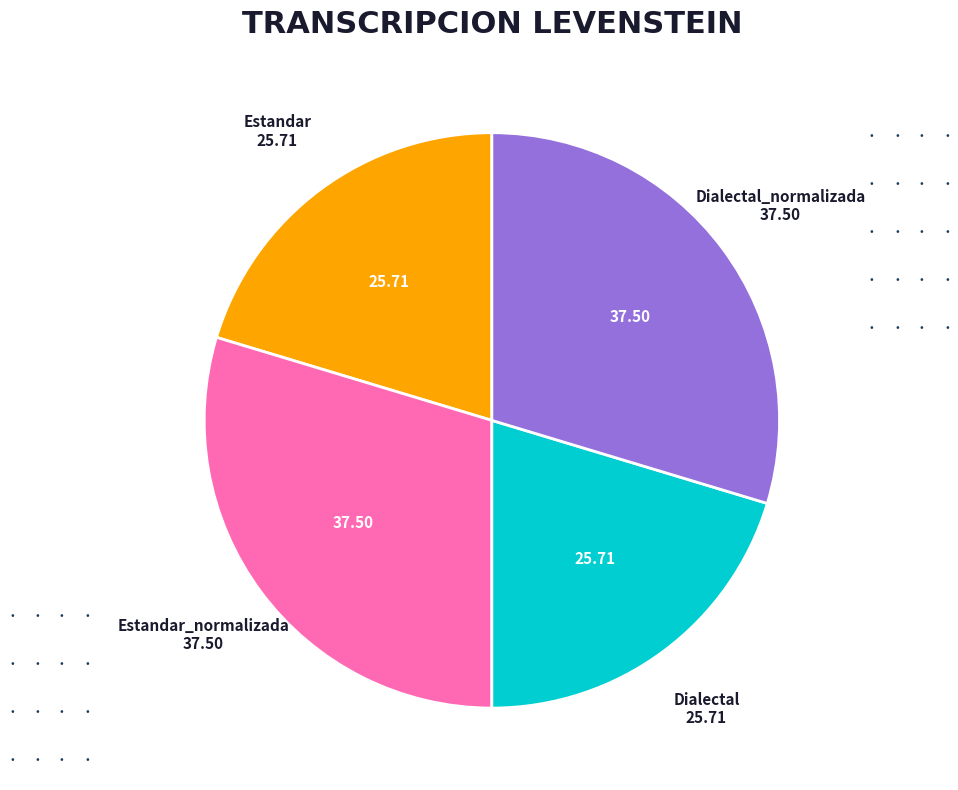

Is it true that Estandar is 20% of the pie?

True